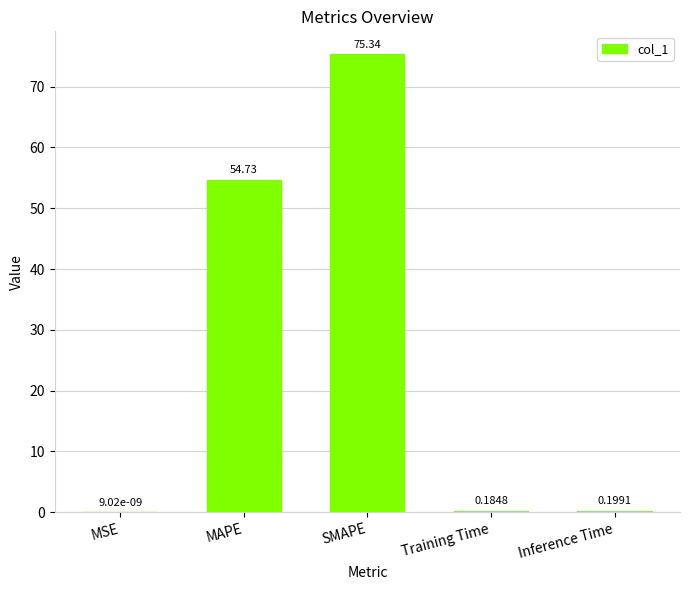

Count the number of categories in the chart.

5